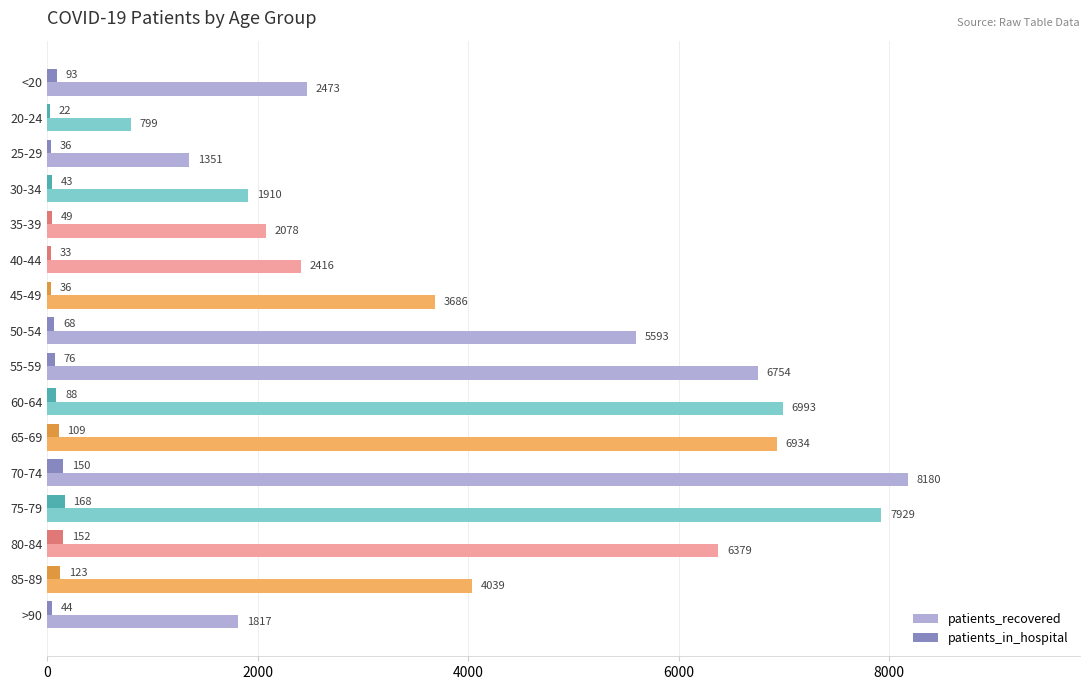

What is the sum of all patients_recovered values?

69331